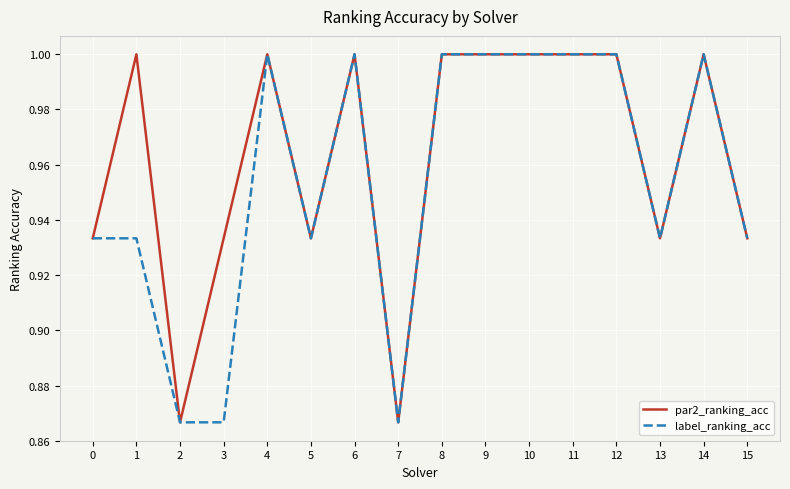

List the series in order of their overall mean, lowest first.

label_ranking_acc, par2_ranking_acc